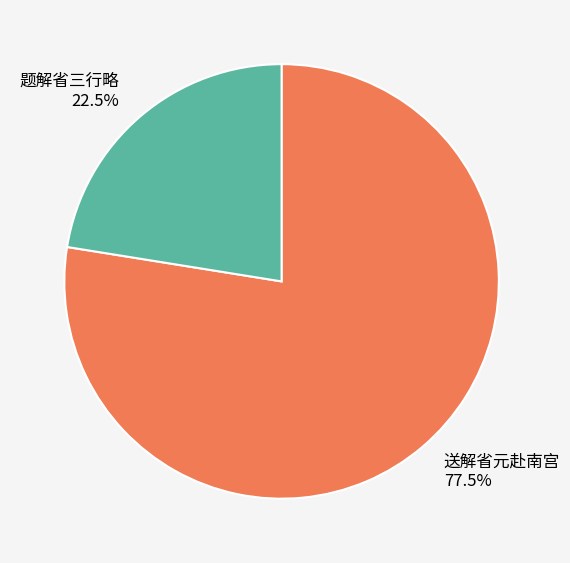

What percentage is NOT represented by 题解省三行略 22.5%?

77.5%